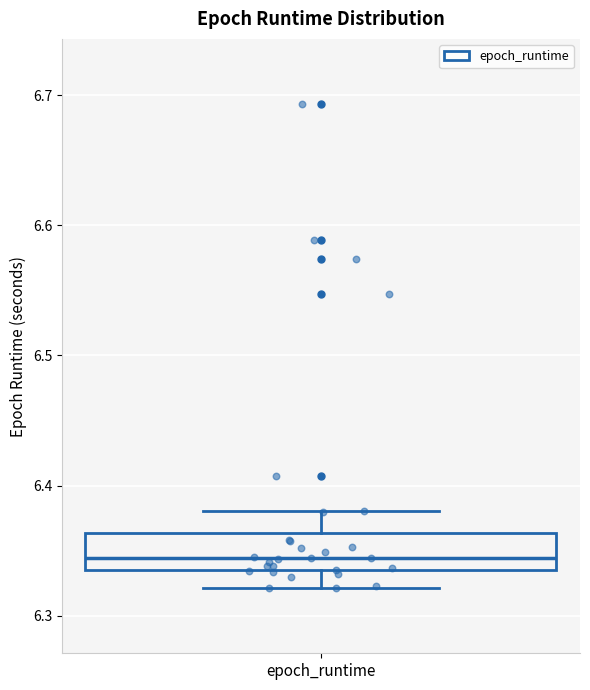

Where is the upper edge of the box for epoch_runtime on the y-axis? The values are not printed on the chart, so give them approximately, as read against the axis.

6.36